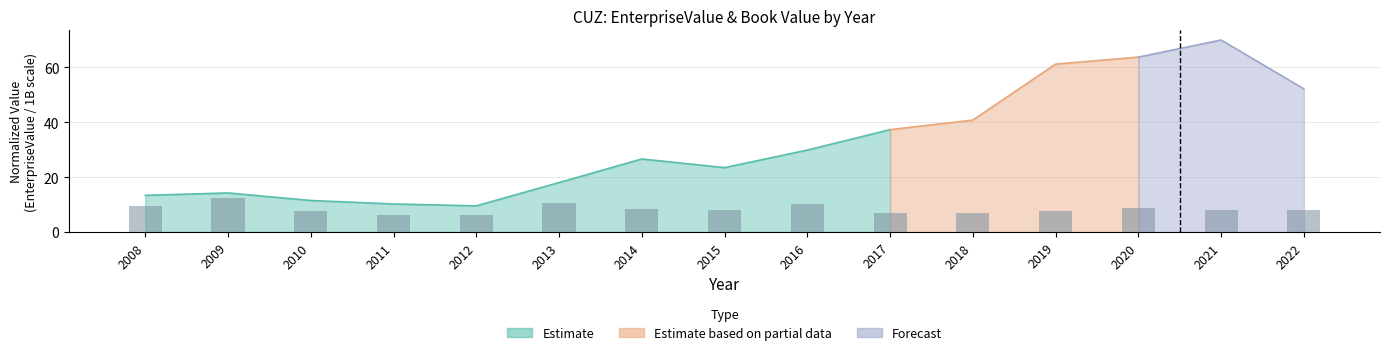

What is the value of the 8th bar from the left?

8.1